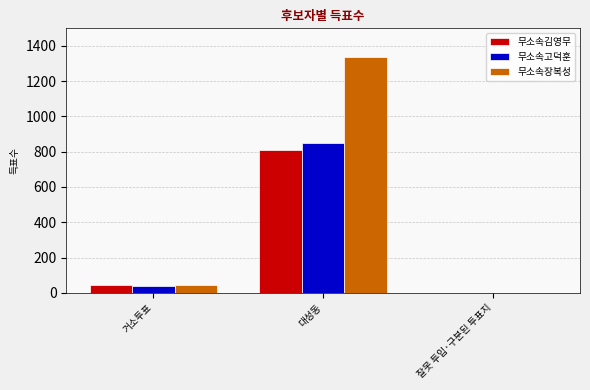

What value does the 무소속장복성 series have at 대성동?

1340